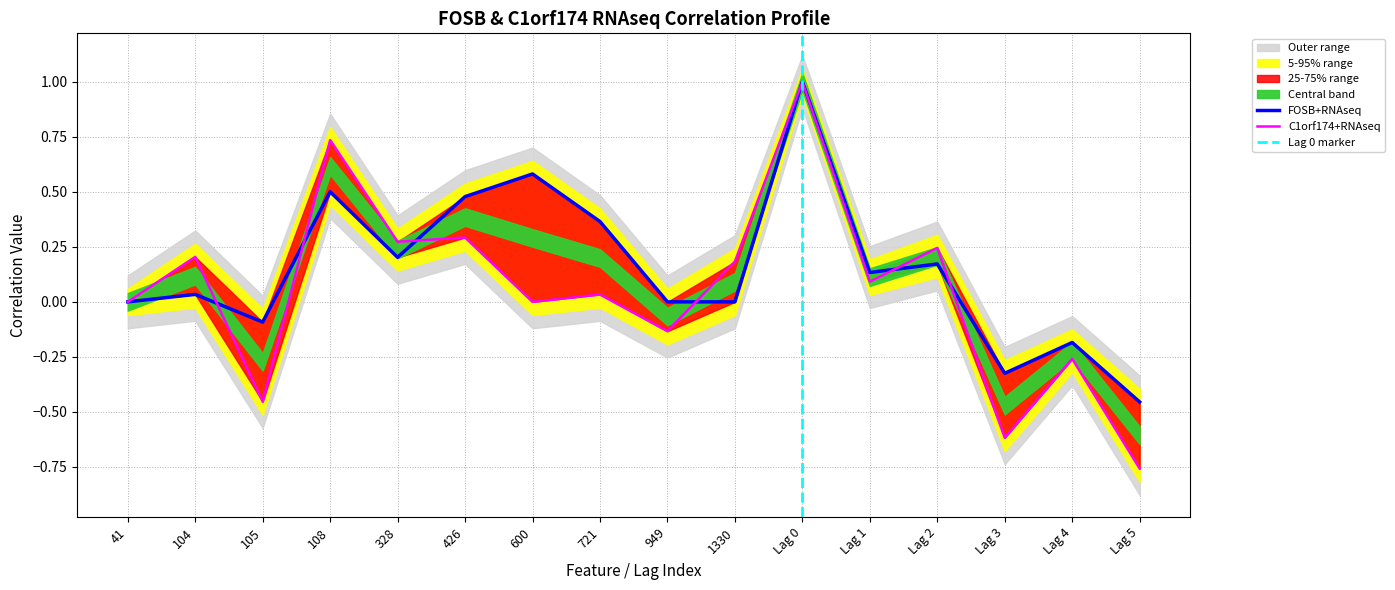

Between which two adjacent categories do C1orf174+RNAseq and FOSB+RNAseq first intersect?

104 and 105